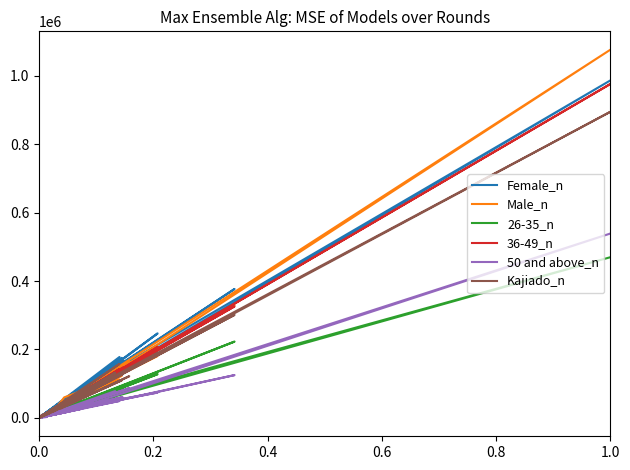

How many lines are shown in the chart?

6